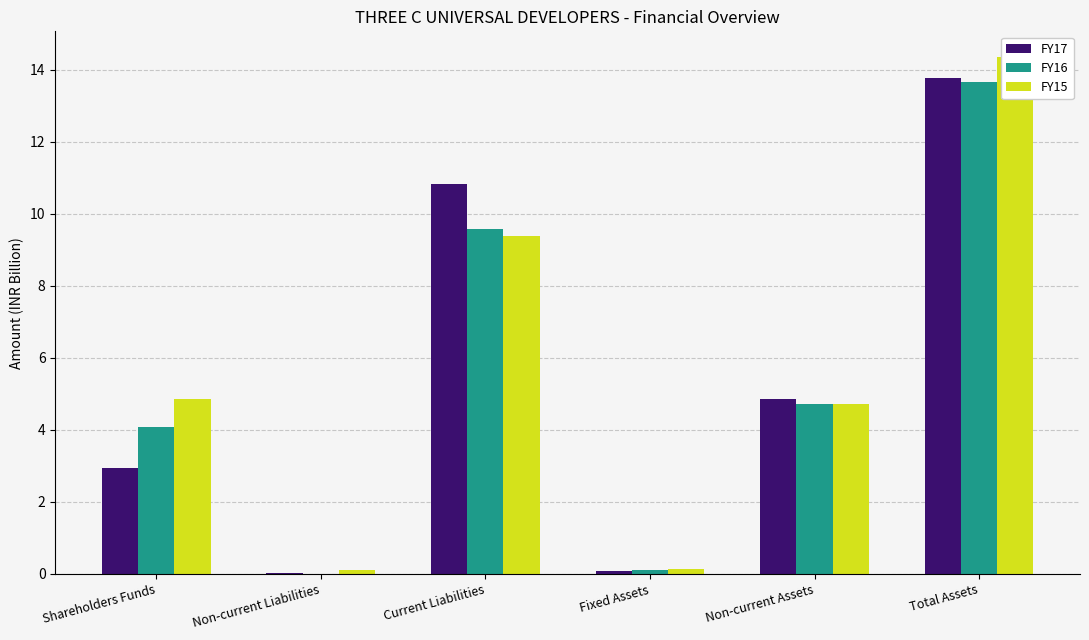

How many bars are there in each group?

3